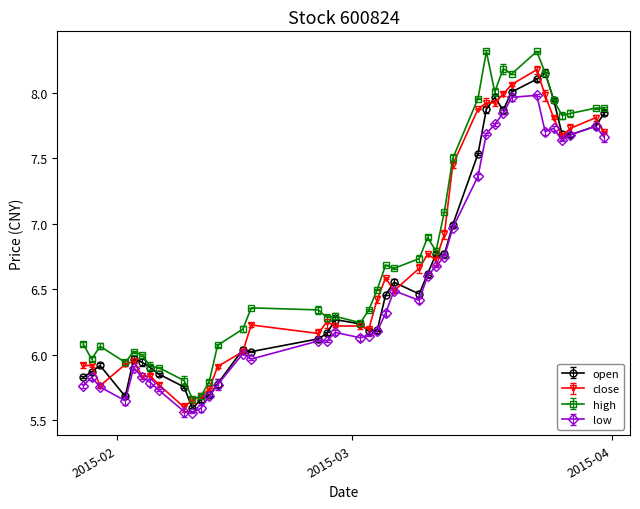

True or false: high and close cross at least once.

False